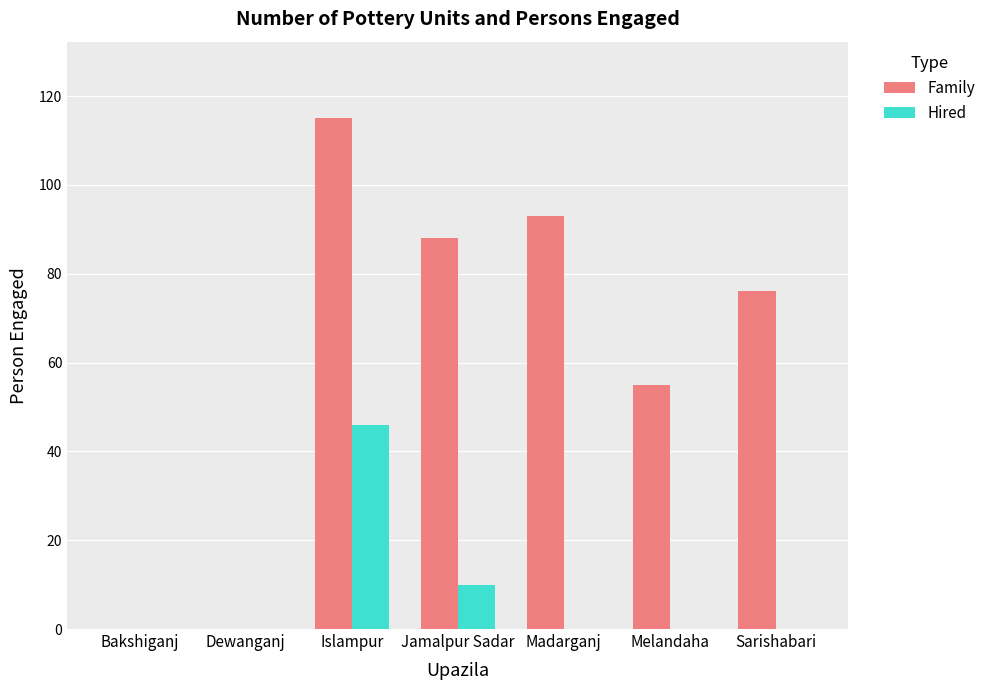

Between Bakshiganj and Madarganj, which series saw the biggest shift?

Family